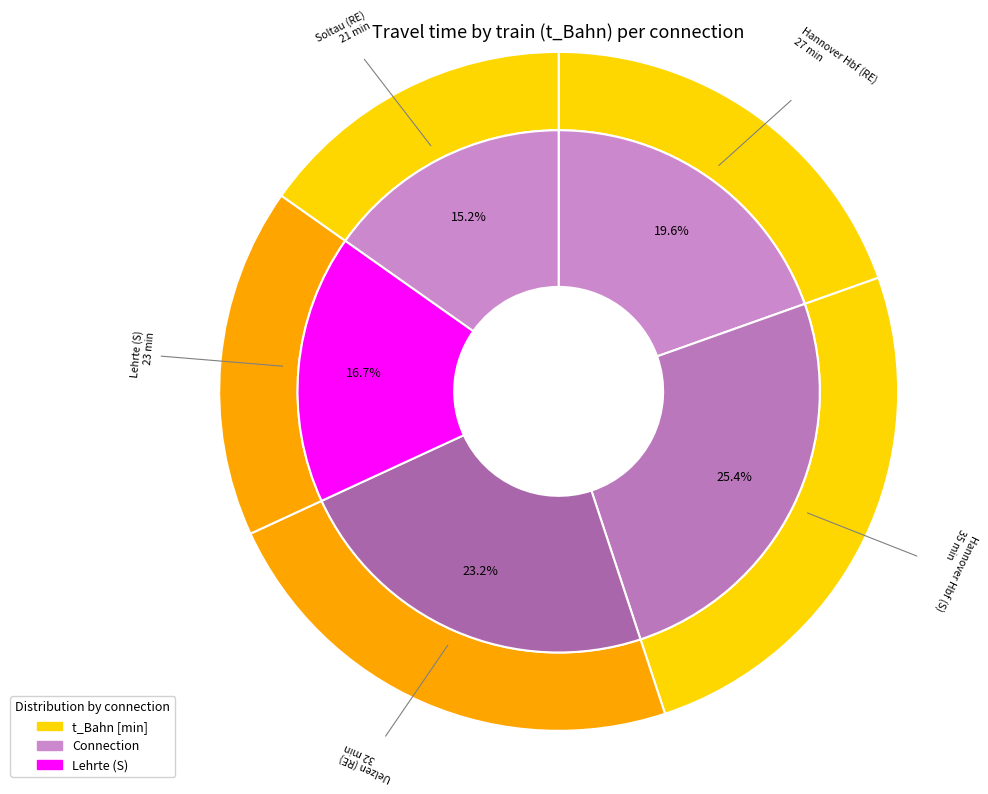

What is the largest slice in the pie chart?

Hannover Hbf (S)